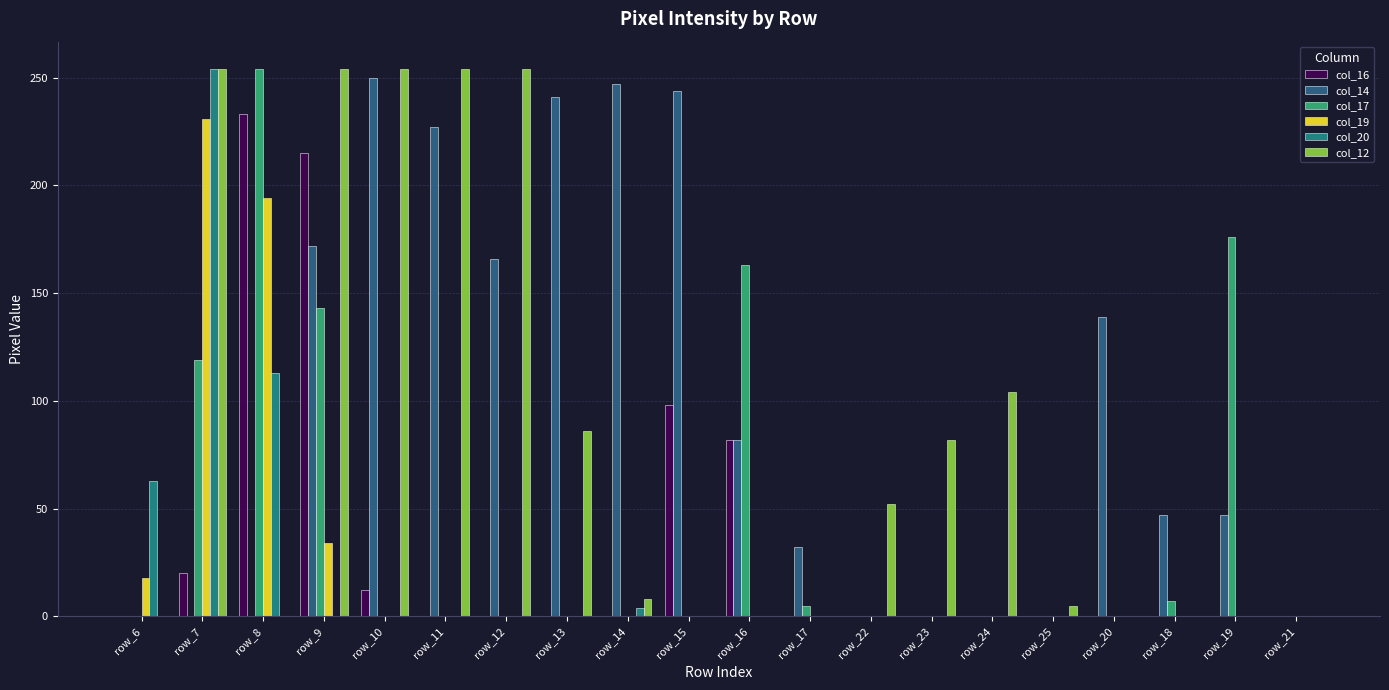

Is the value of col_19 at row_9 greater than the value of col_20 at row_8?

No